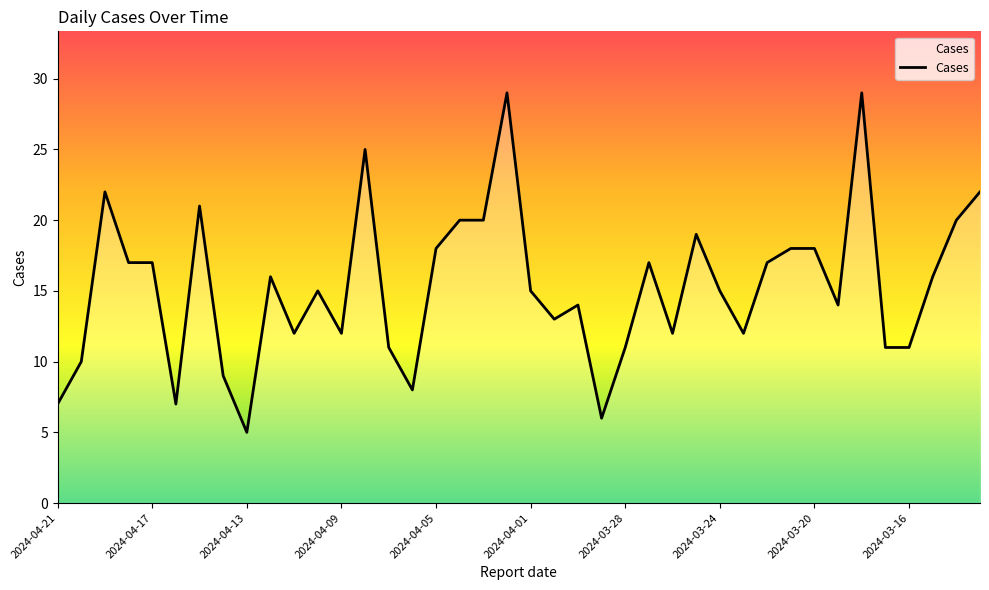

What is the maximum value shown in the chart?

29